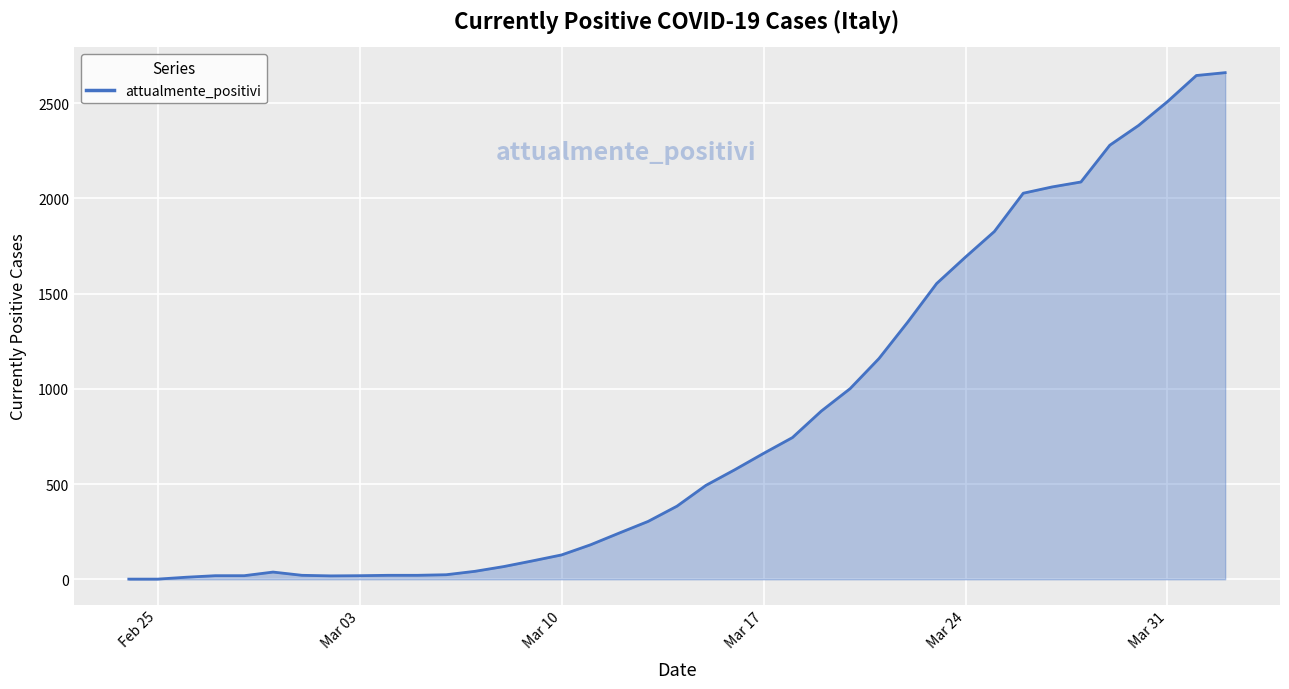

What is the greatest value displayed?

2660